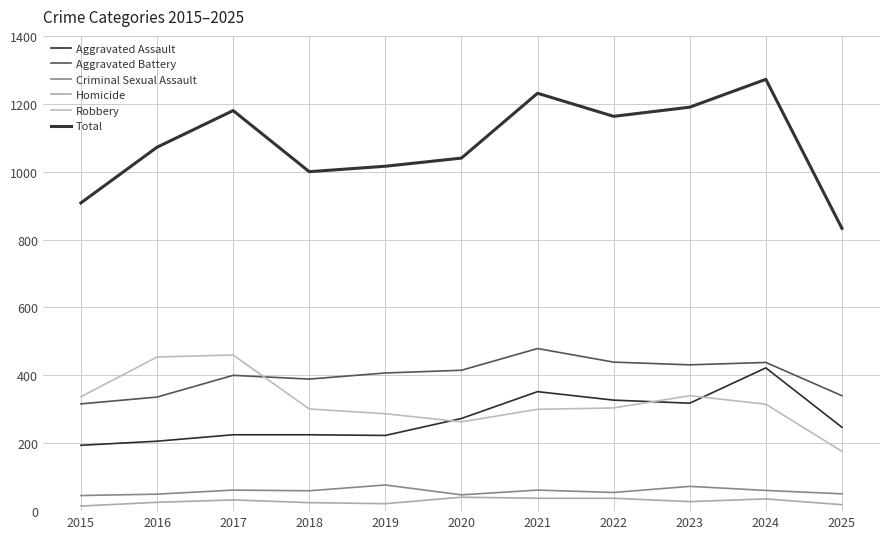

Rank the series by their maximum value, from lowest to highest.

Homicide, Criminal Sexual Assault, Aggravated Assault, Robbery, Aggravated Battery, Total